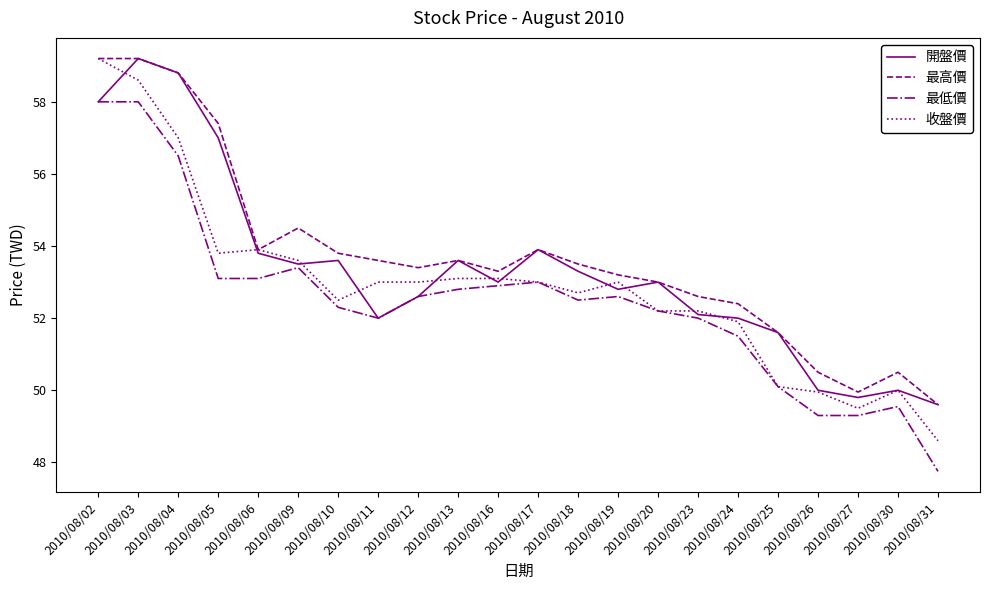

How many lines are shown in the chart?

4